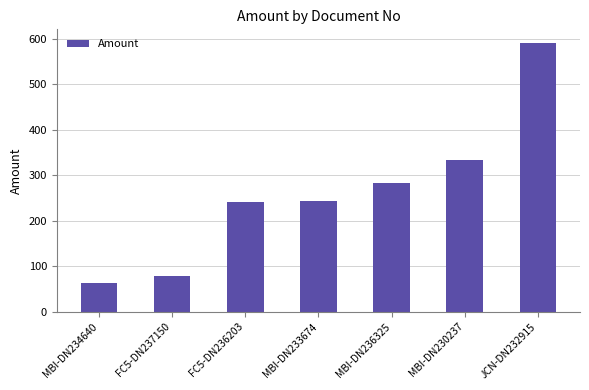

What is the value of the 5th bar from the left?

282.6